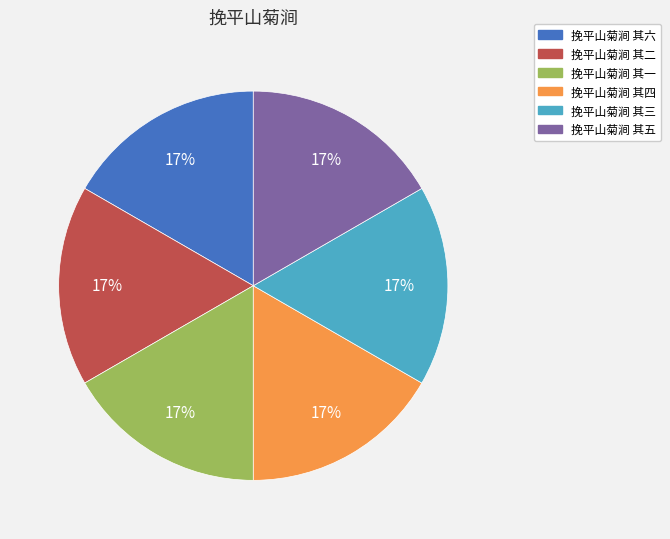

Is the sum of 挽平山菊涧 其四 and 挽平山菊涧 其五 greater than half?

No